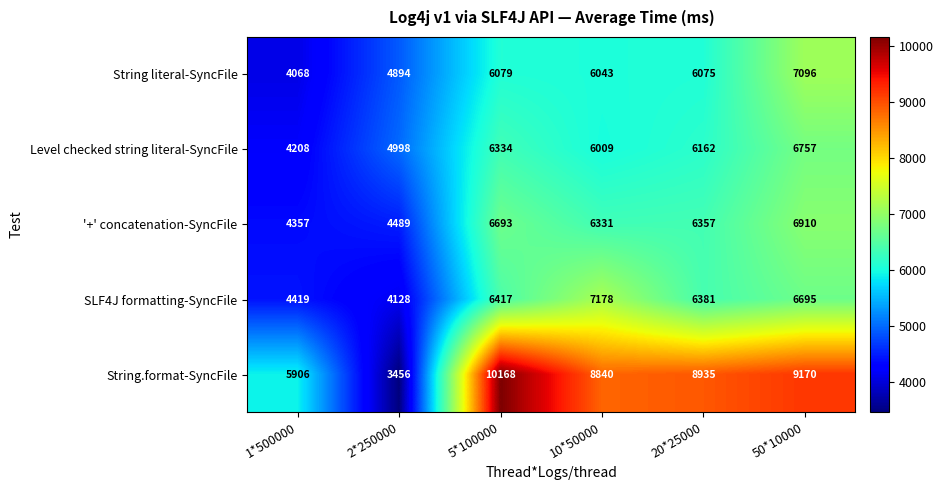

What is the minimum value shown in the chart?

3456